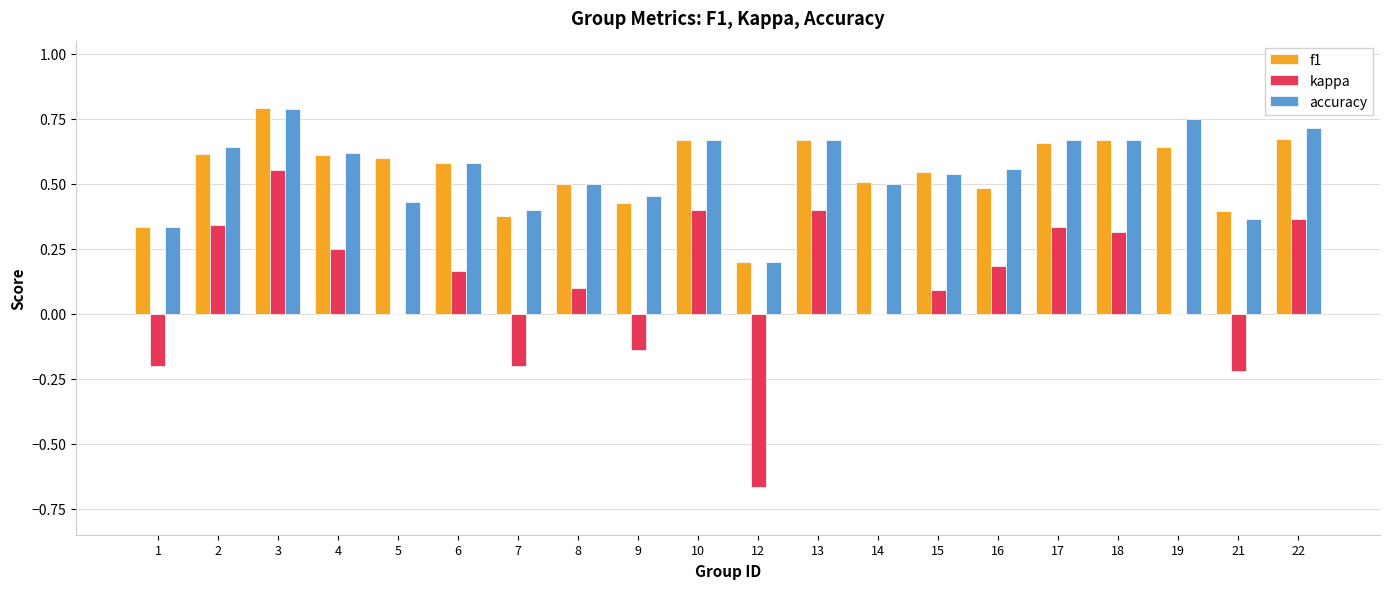

Which series changed the most between 6 and 14?

kappa